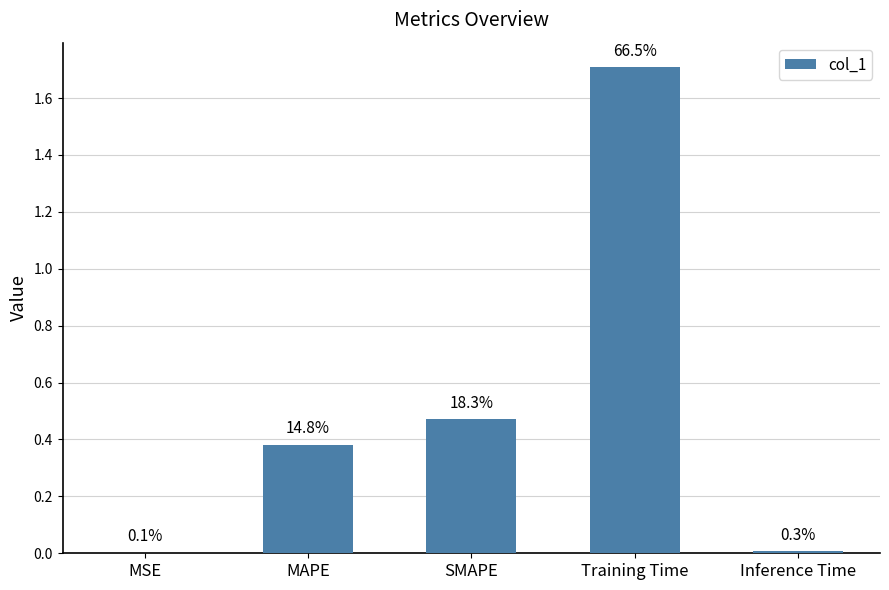

How many distinct data groups are displayed?

1